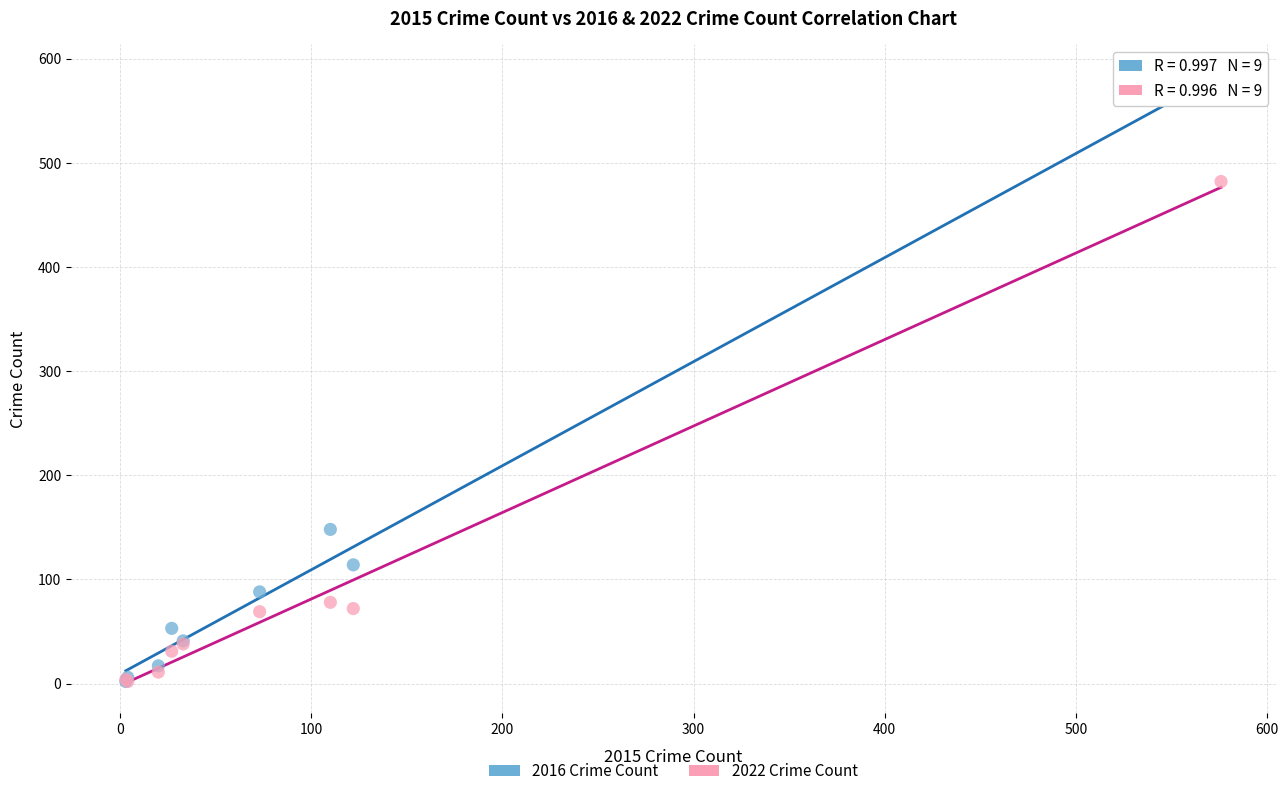

In the 2022 Crime Count series, what Y value is closest to 242?

78